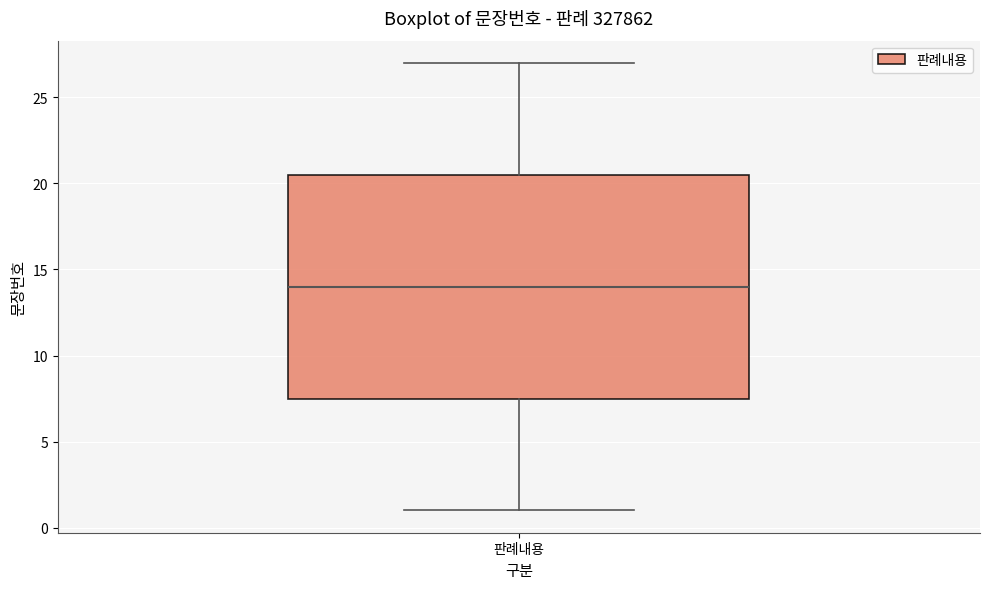

Read this box plot against the y-axis: the position of the median line, the range covered by the box, and the ends of both whiskers. The values are not printed on the chart, so give them approximately, as read against the axis.

median 14.0, box 7.5 to 20.5, whiskers 1.0 to 27.0